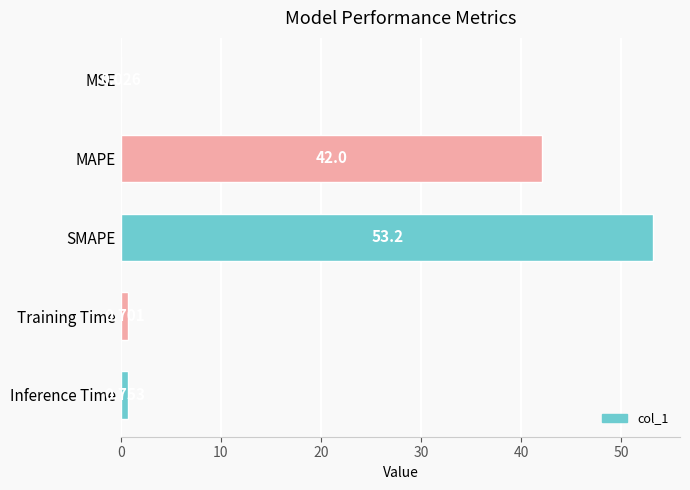

What is the average value?

19.3